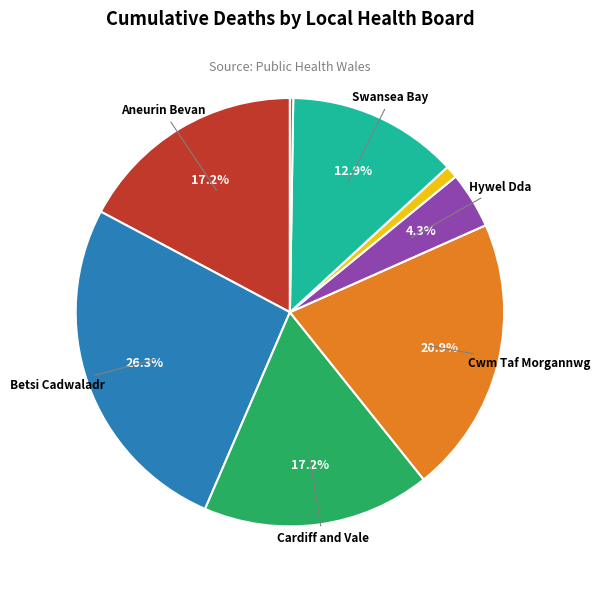

Is there any slice that represents more than half of the pie?

No